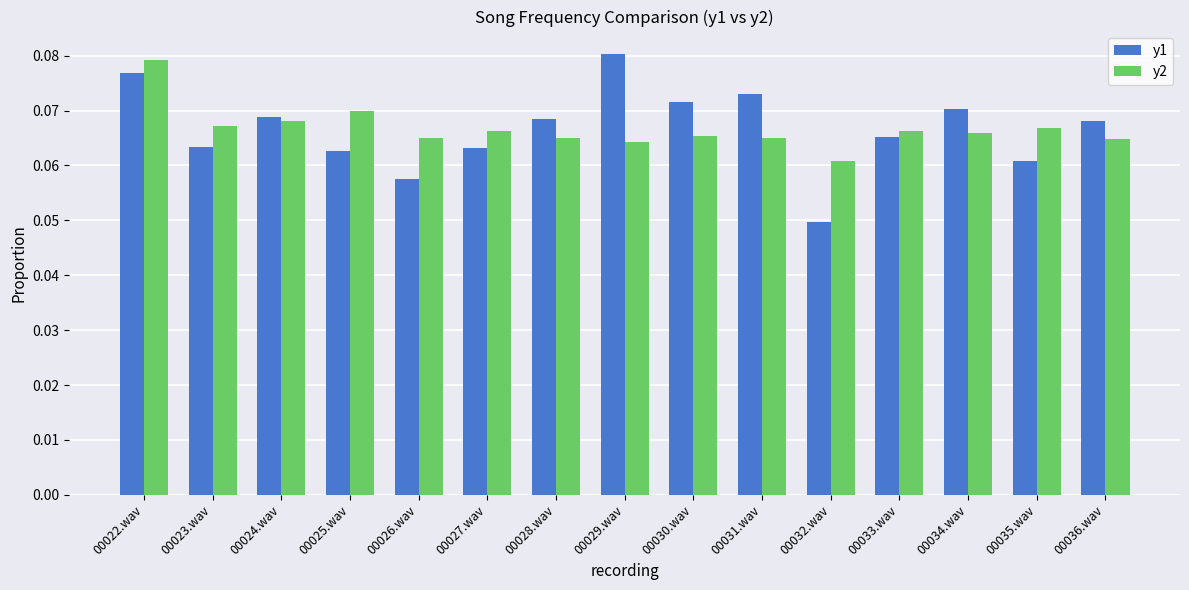

How many bars are there in each group?

2